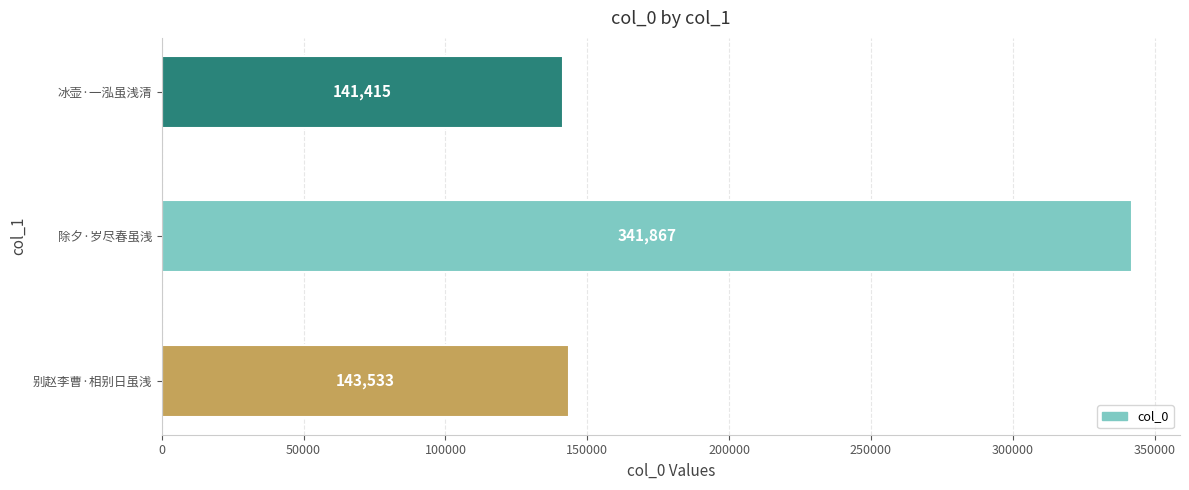

True or false: the data shows 141415 at 冰壶·一泓虽浅清.

True